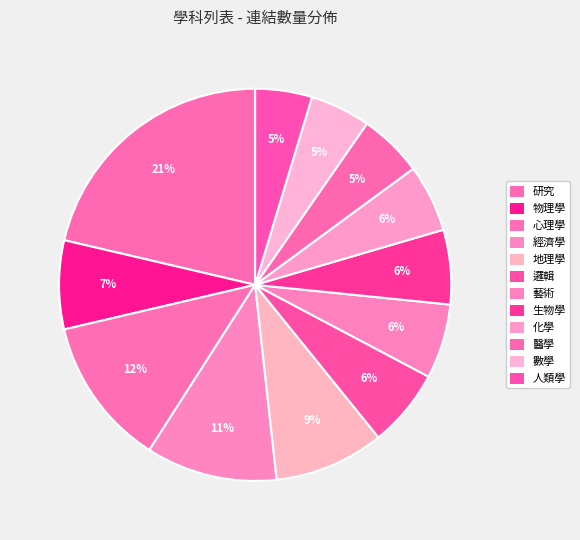

The 人類學 slice represents 5% of the pie. True or false?

True